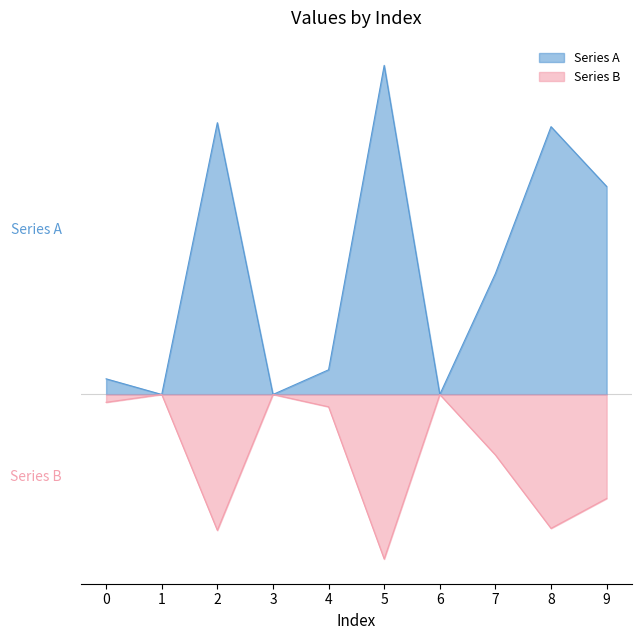

Between 6 and 3, which is larger?

6